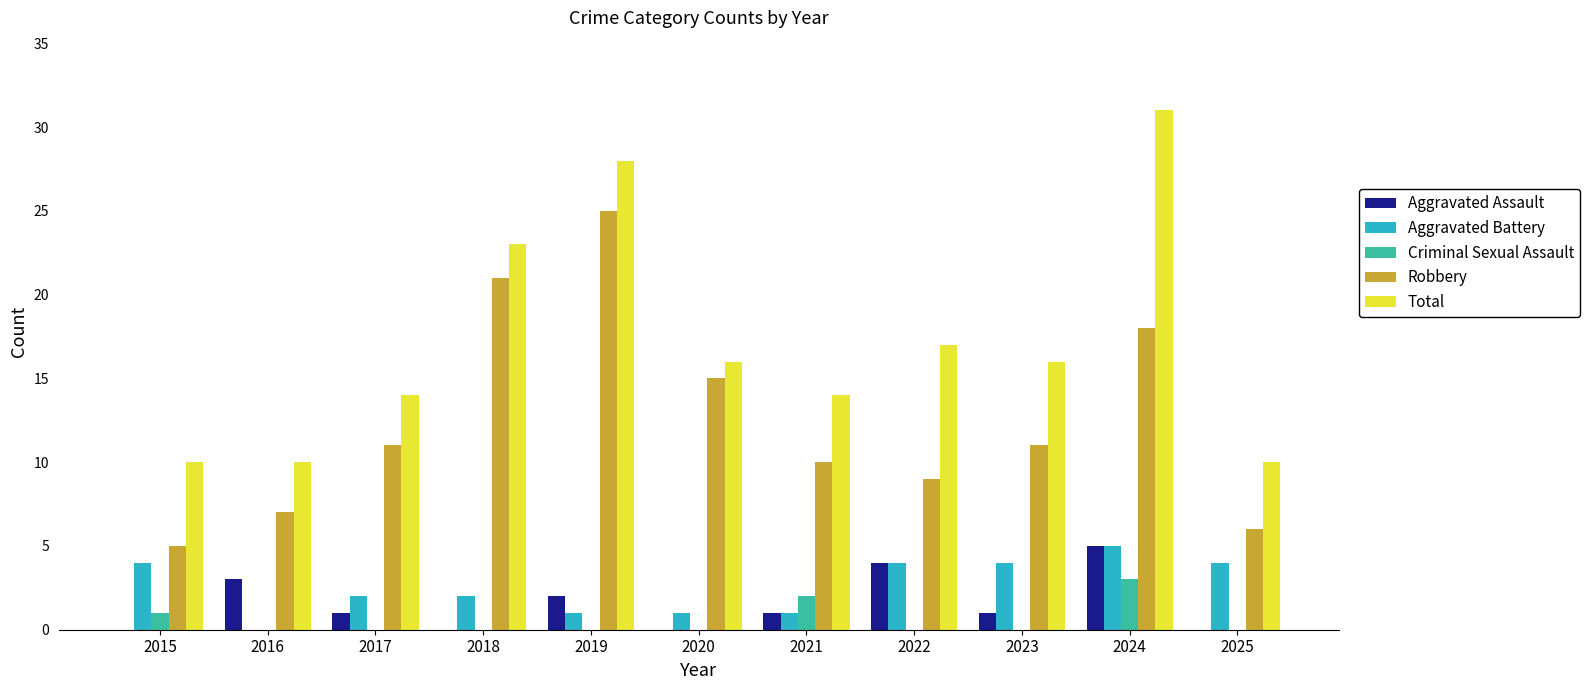

How many categories are shown in the chart?

11